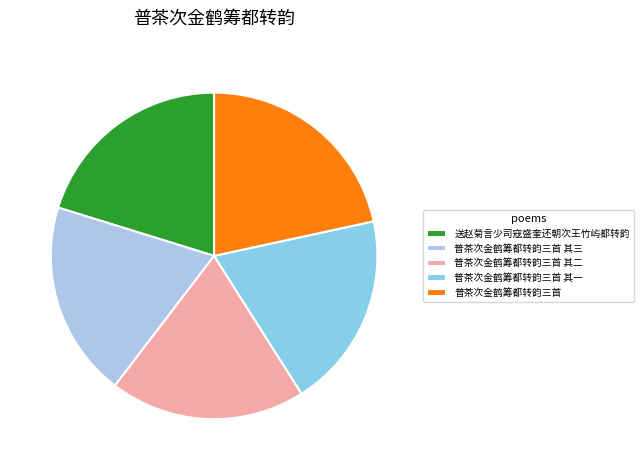

Is it true that 送赵菊言少司寇盛奎还朝次王竹屿都转韵 is 11% of the pie?

False